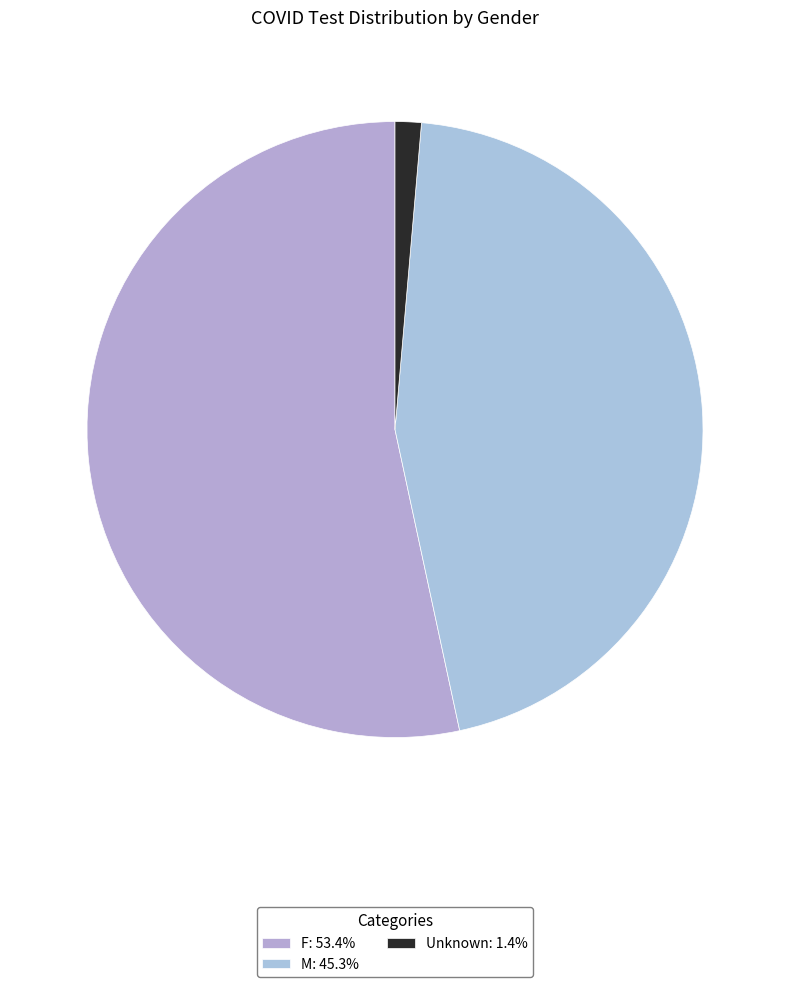

Do F and Unknown together represent more than half of the pie?

Yes